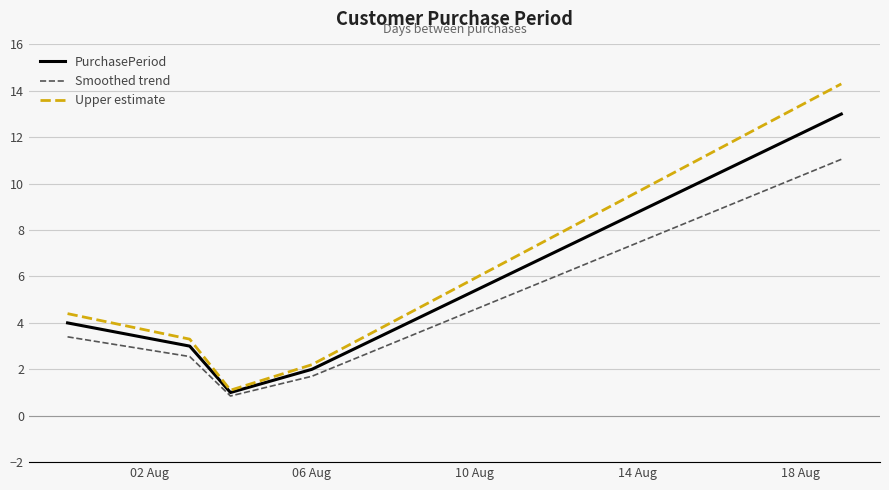

List the series in order of their overall mean, lowest first.

Smoothed trend, PurchasePeriod, Upper estimate